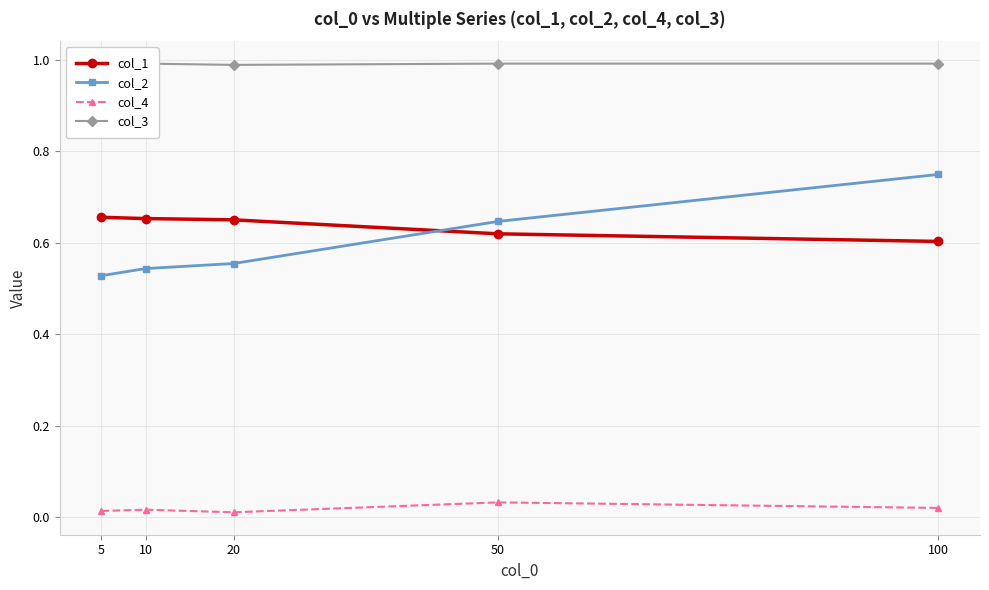

True or false: col_1 has more than 1 interior local peaks.

False